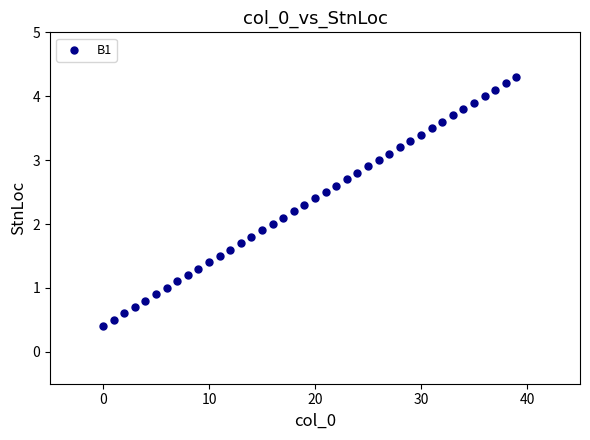

What is the range of Y values (max minus min)?

3.9